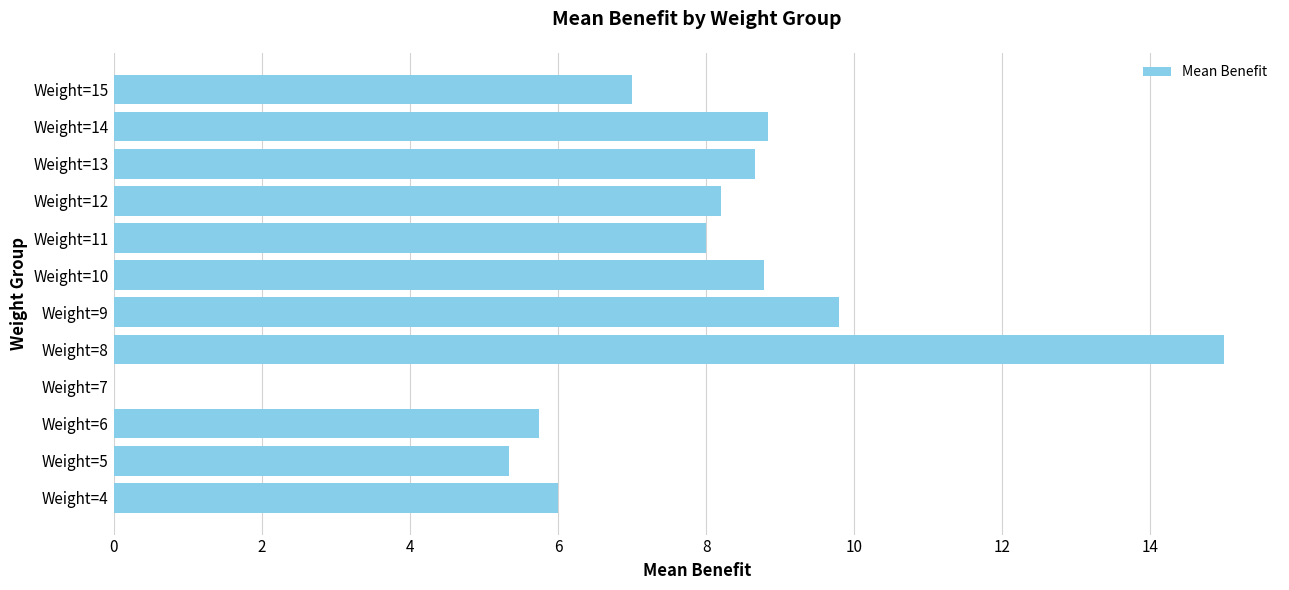

What is the sum of all values?

91.4